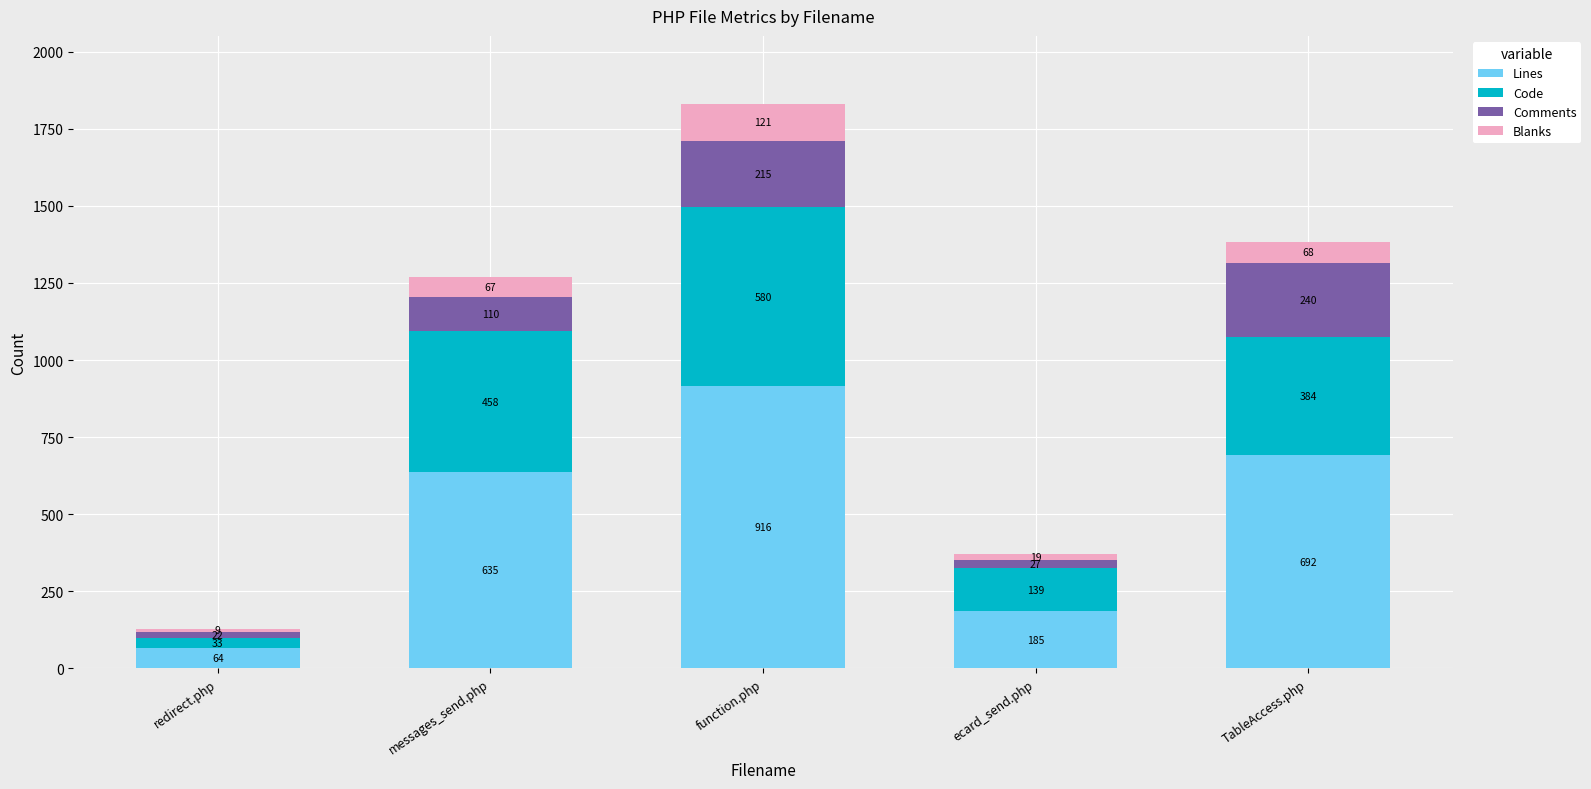

What is the average value of the Lines series?

498